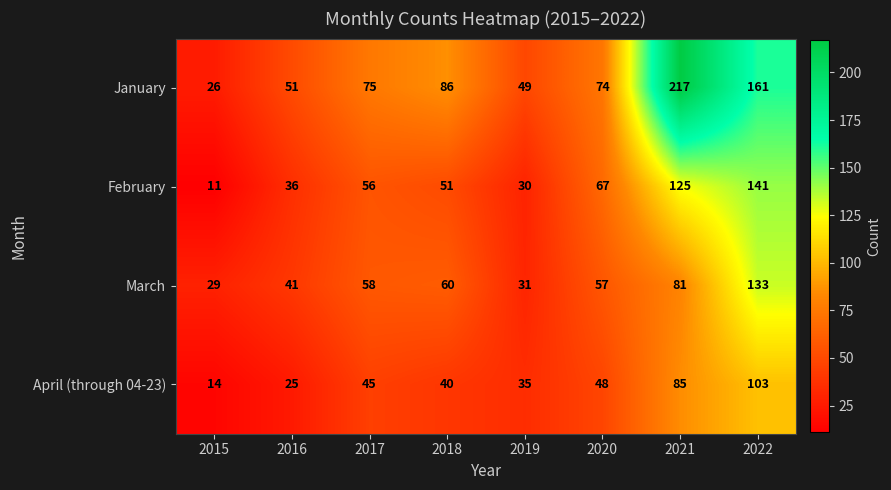

At which category does the chart reach its minimum across all series?

2015